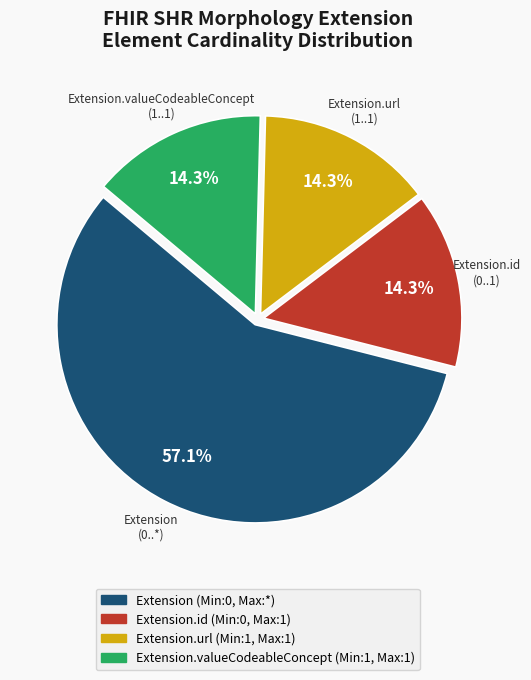

Is there a majority slice in this chart?

Yes